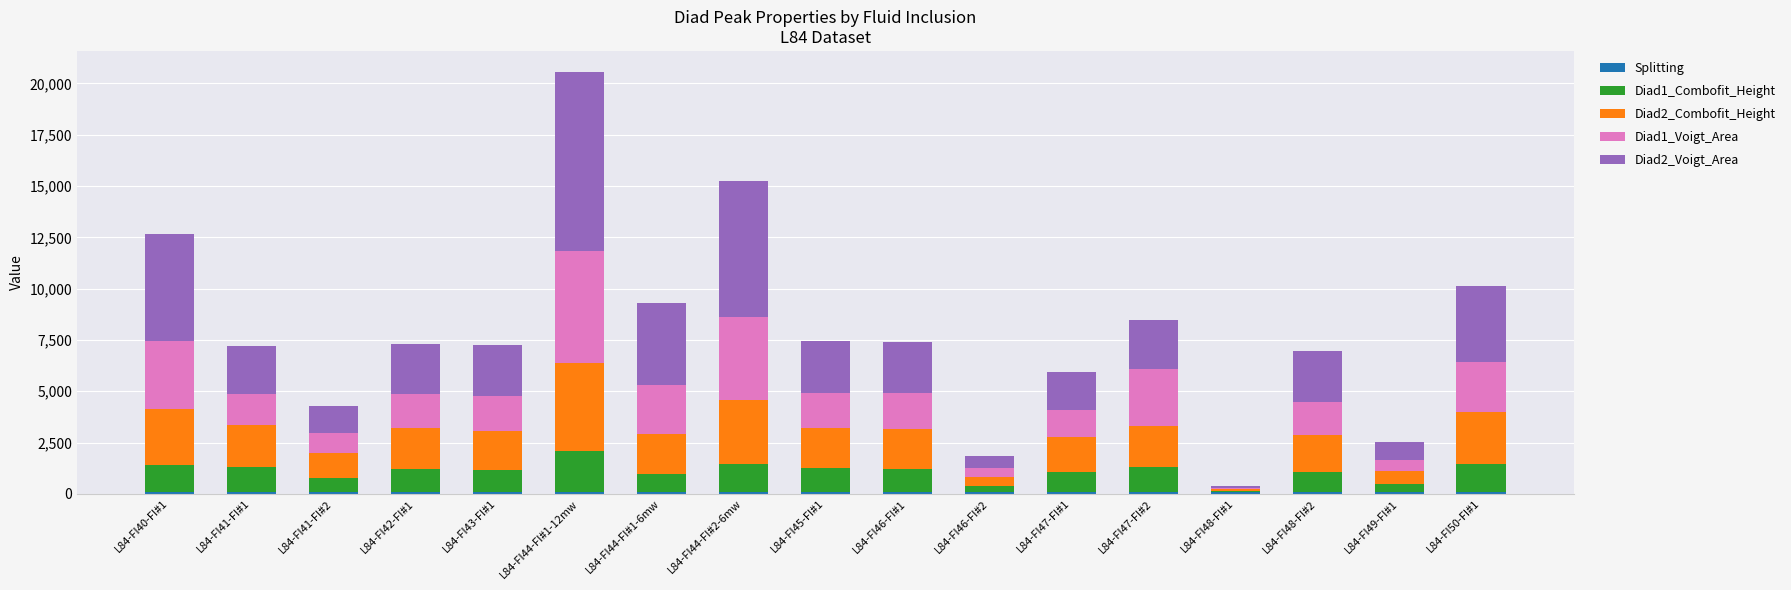

What is the total value across all series at L84-FI46-FI#2?

1859.3